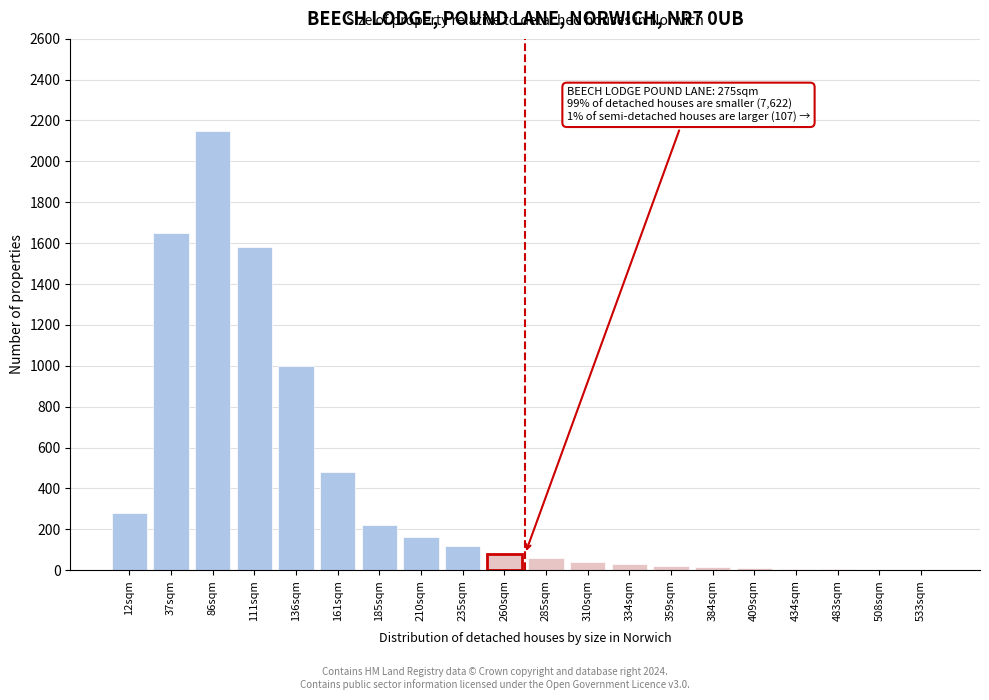

The chart shows a value of 80 at 260sqm. True or false?

True